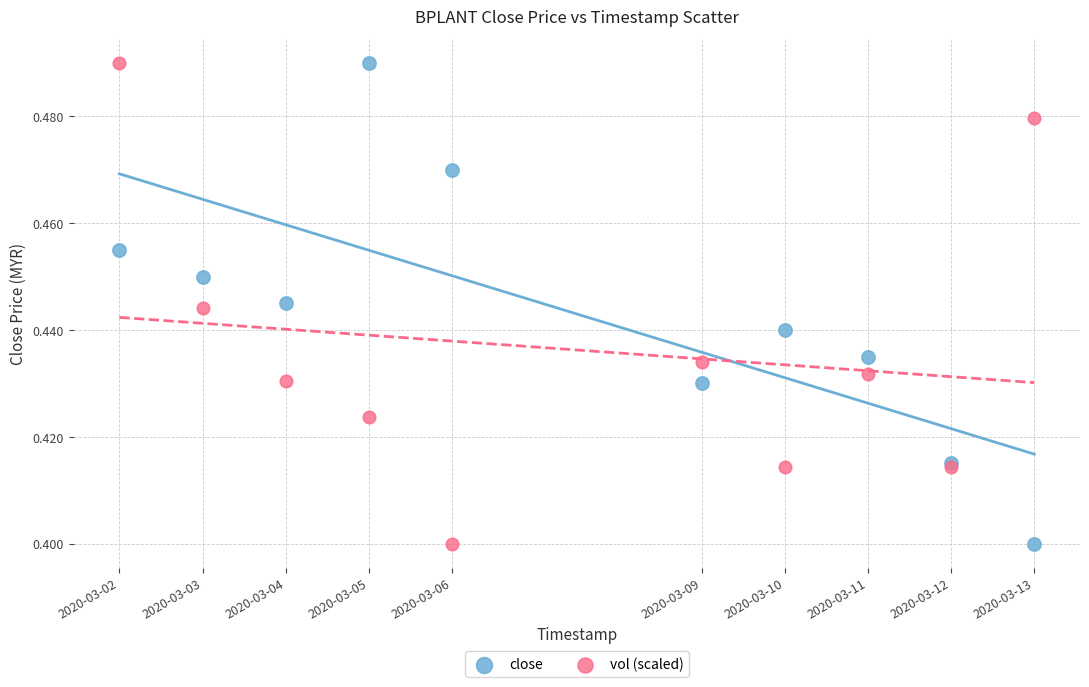

What is the X range (max minus min) for the scatter plot?

950400.0